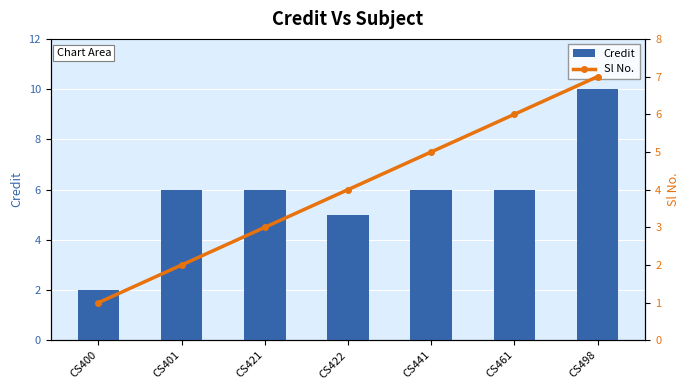

The value of Sl No. at CS400 is 1. True or false?

True